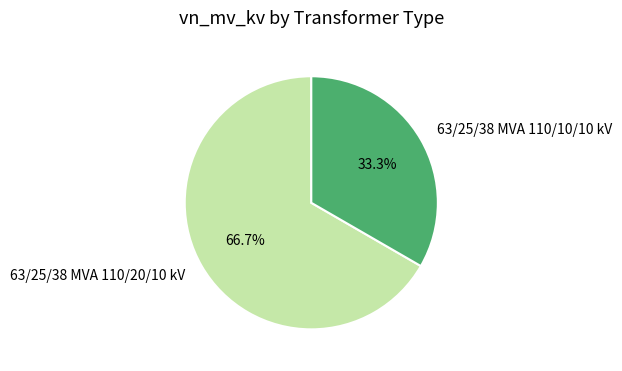

True or false: 63/25/38 MVA 110/10/10 kV accounts for 33% of the total.

True